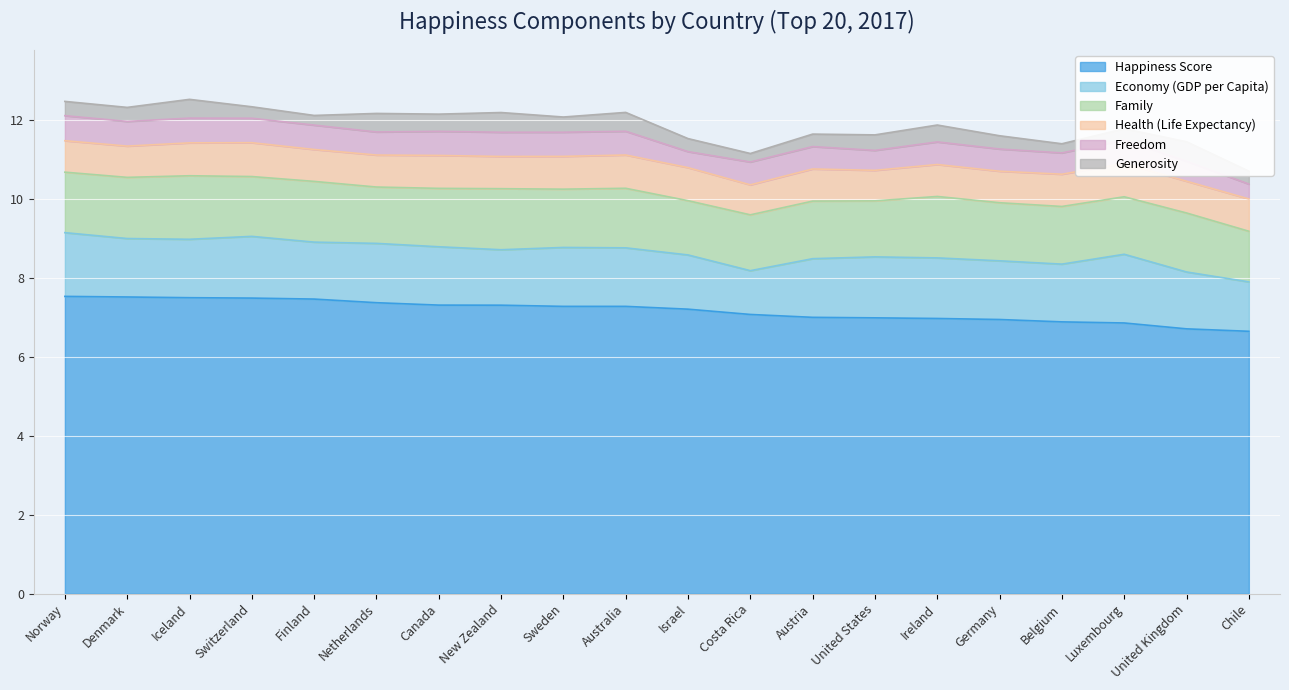

What is the average value of the Happiness Score series?

7.2